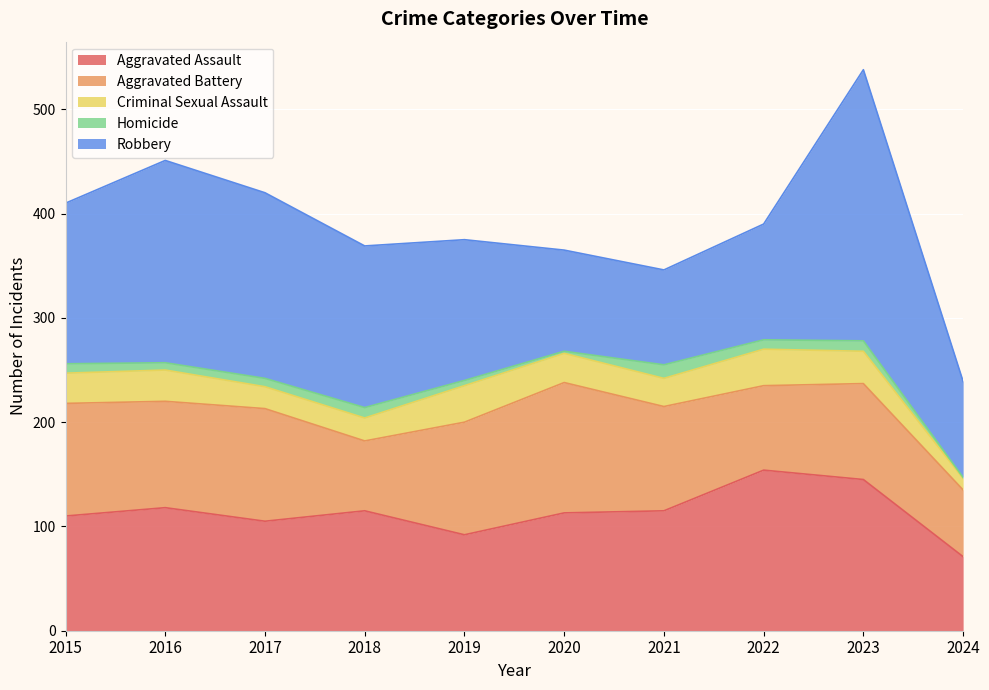

What is the average value of the Homicide series?

7